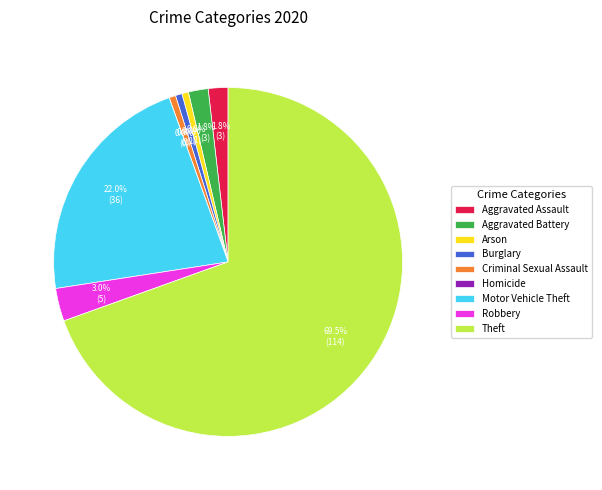

To the nearest percent, what is the average slice percentage?

11%